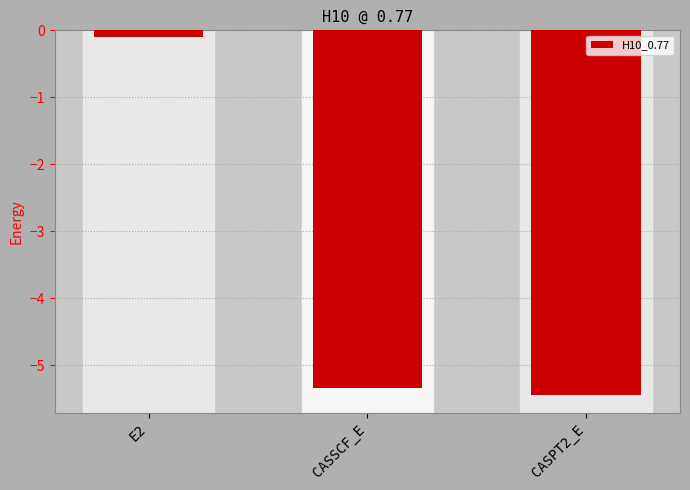

Where is the data nearest to the value -2?

E2